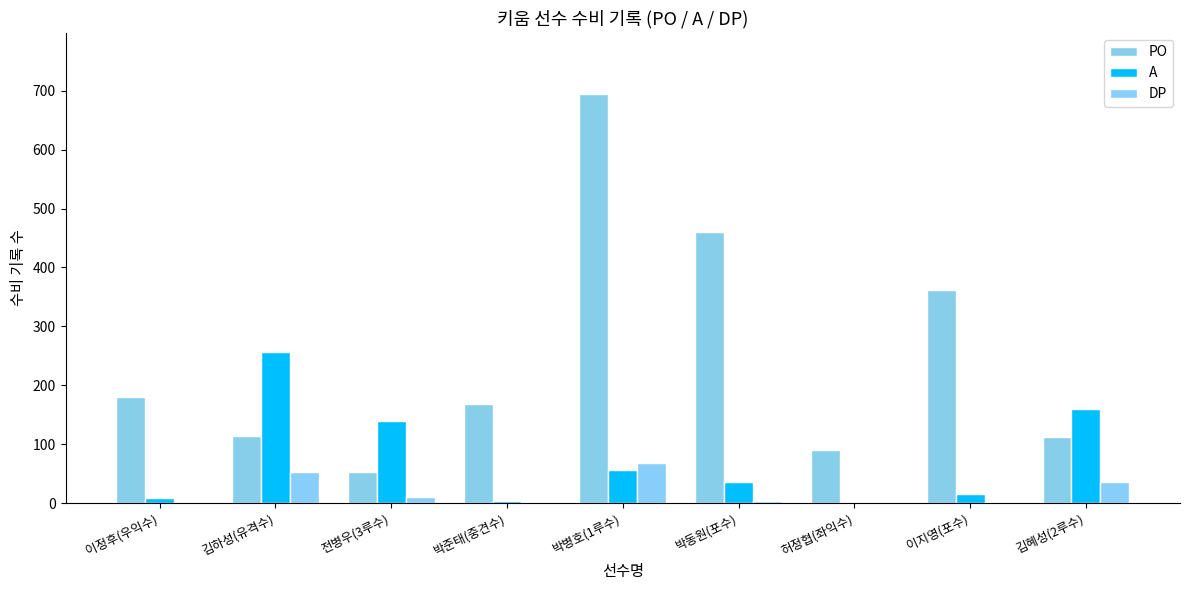

What is the maximum value shown in the chart?

694